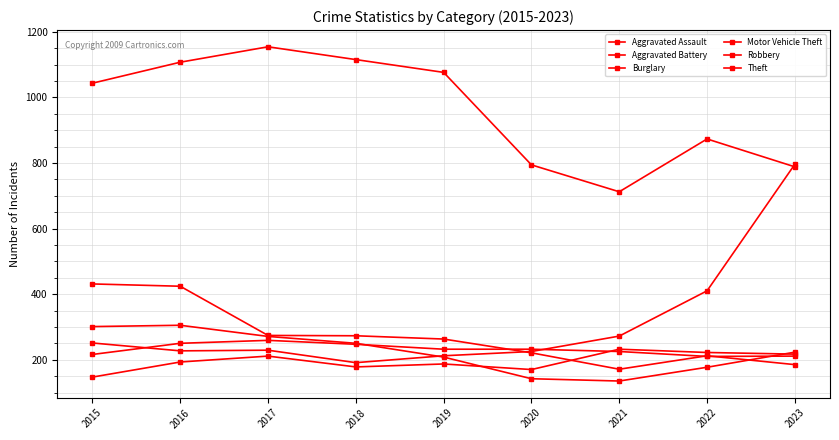

How many lines are shown in the chart?

6